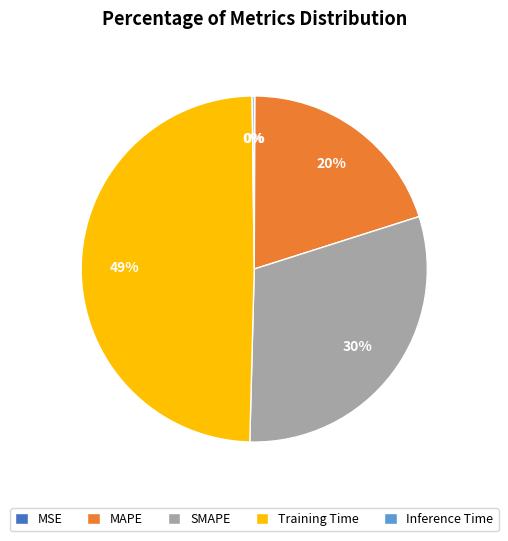

The Training Time slice represents 56% of the pie. True or false?

False